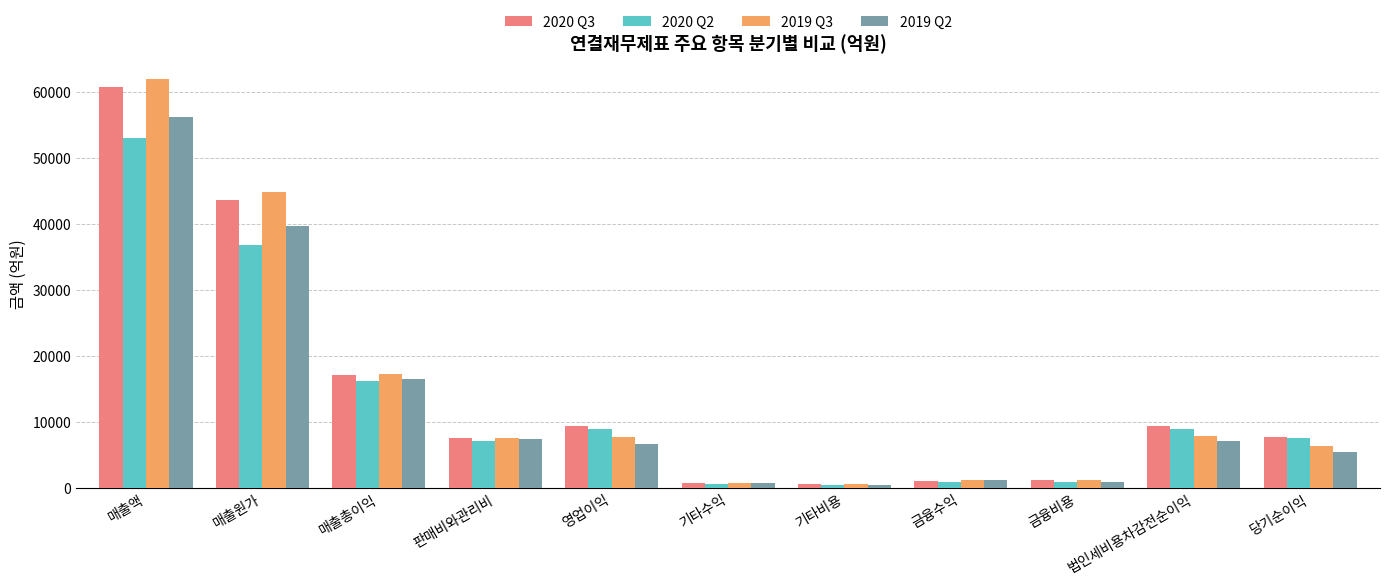

What are all the series names shown in the legend?

2020 Q3, 2020 Q2, 2019 Q3, 2019 Q2